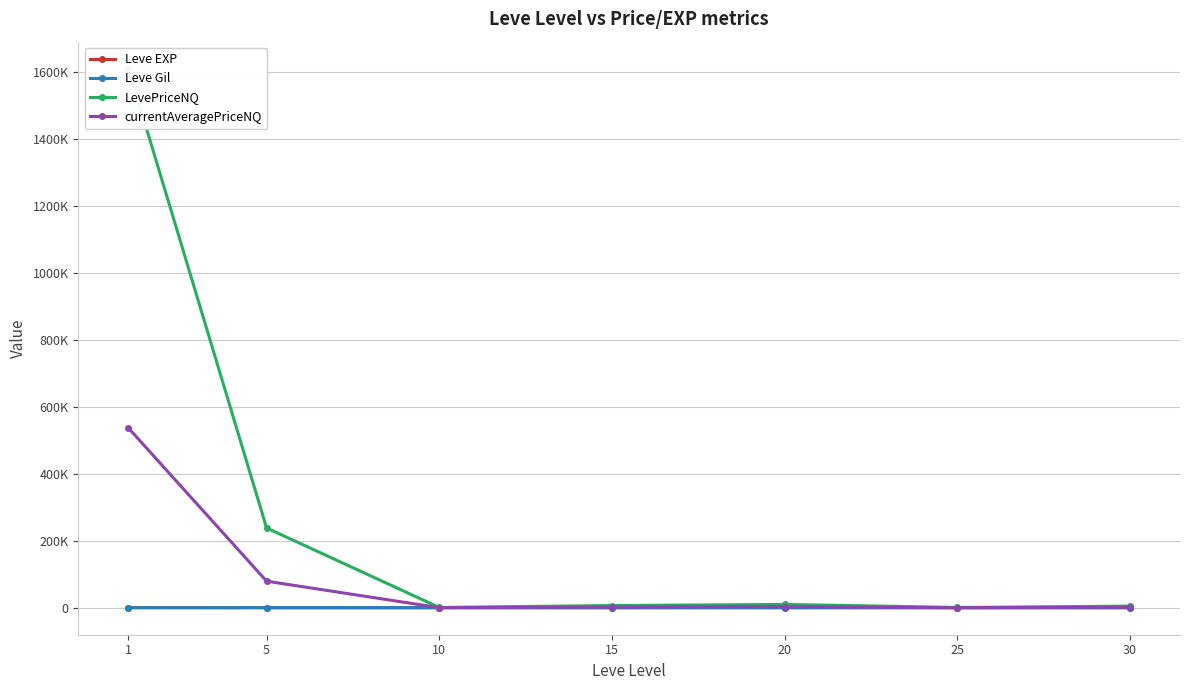

Where does the Leve EXP series first go above 16?

1